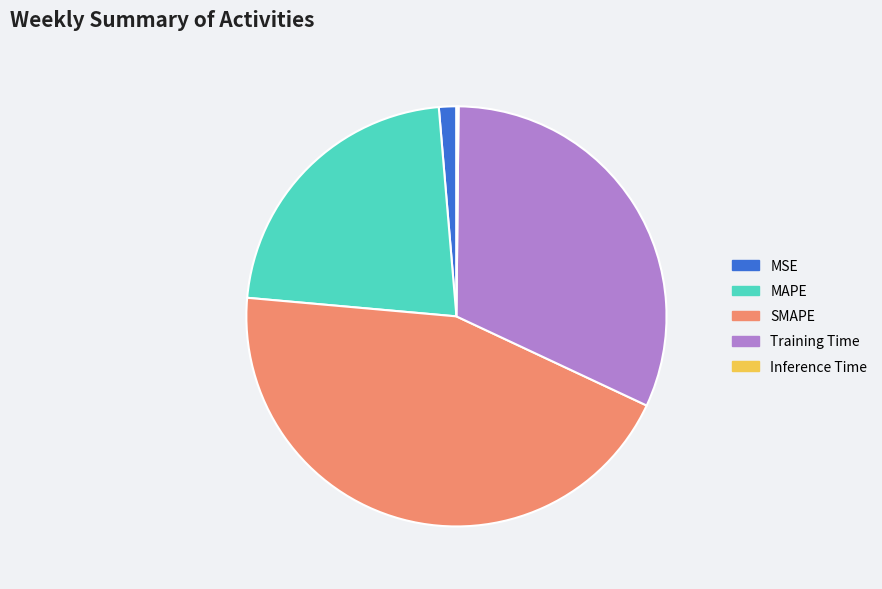

What is the largest slice in the pie chart?

SMAPE